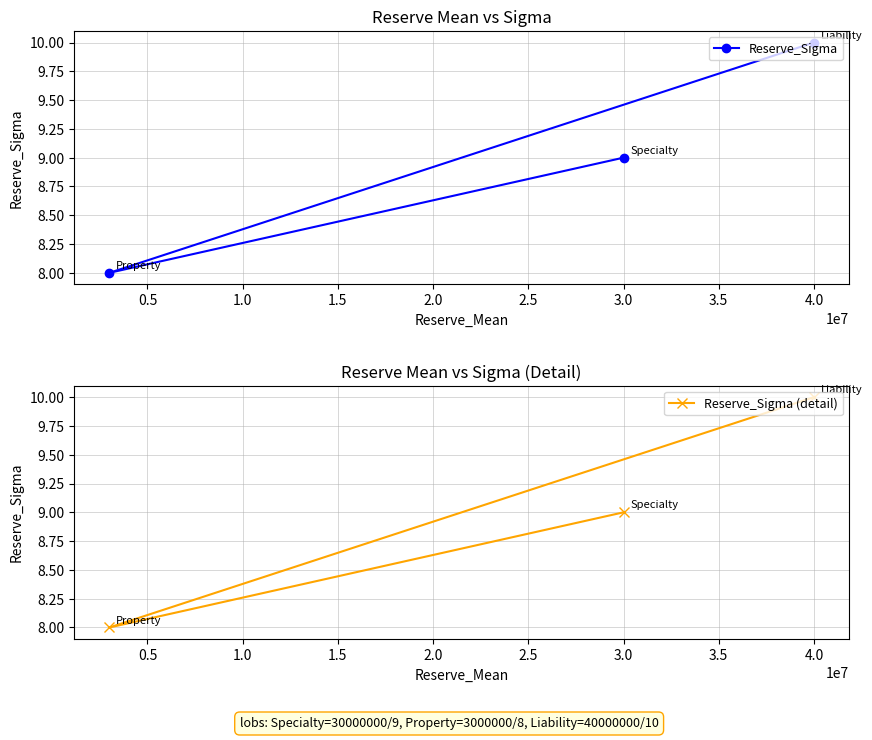

Reading left to right, list all the values displayed in this chart.

Reserve_Sigma: 9	8	10
Reserve_Sigma (detail): 9	8	10